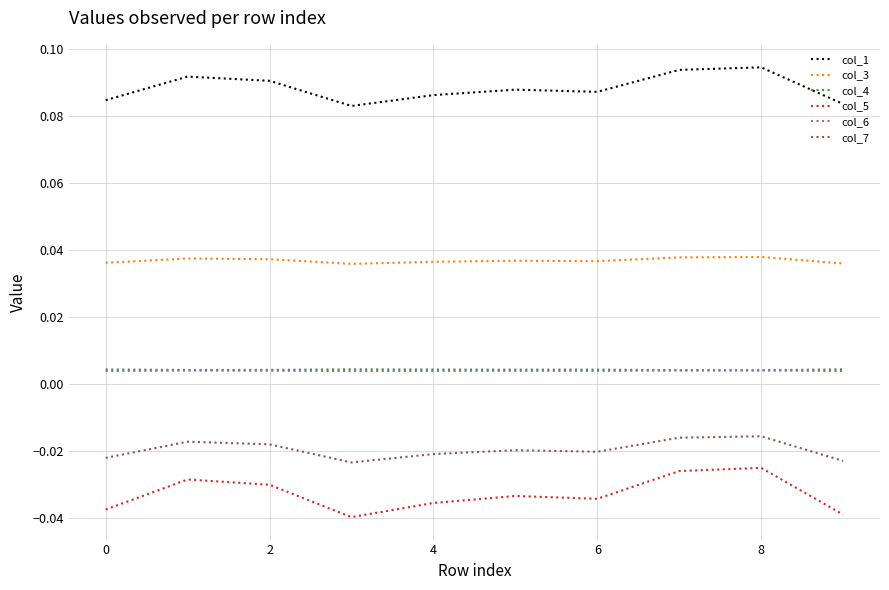

True or false: col_6 and col_7 intersect in this chart.

False